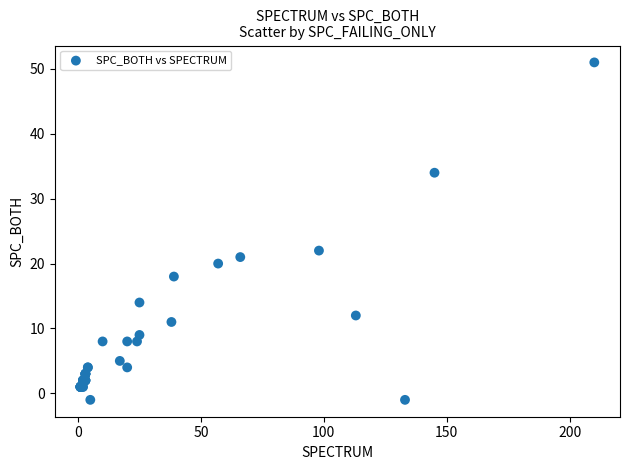

What Y value in the scatter plot is closest to 25?

22